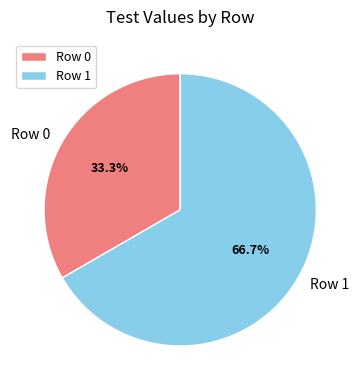

How much of the chart is everything except Row 0?

66.7%